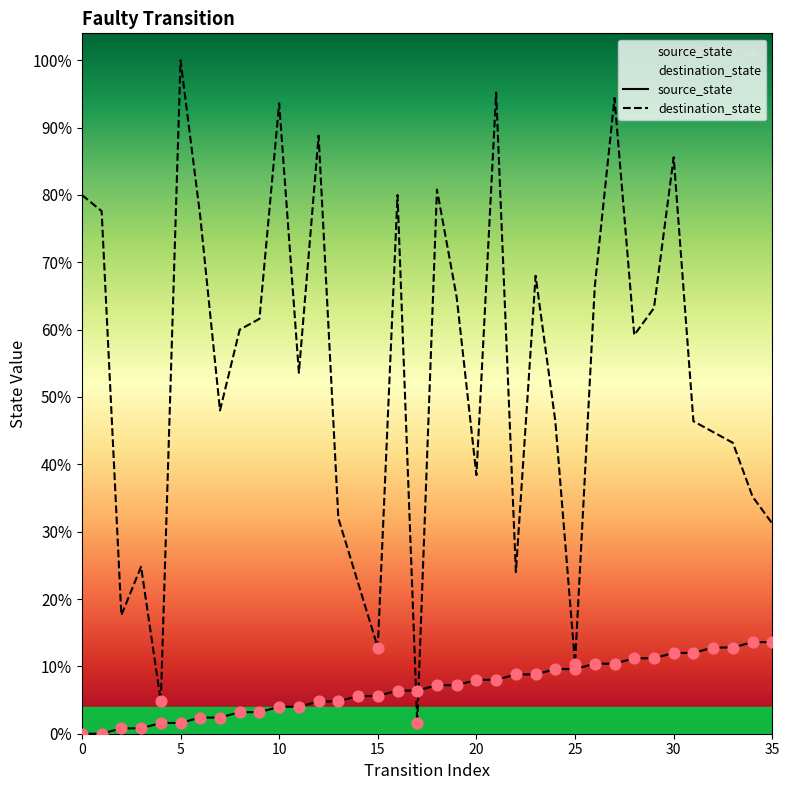

What are all the series names shown in the legend?

source_state, destination_state